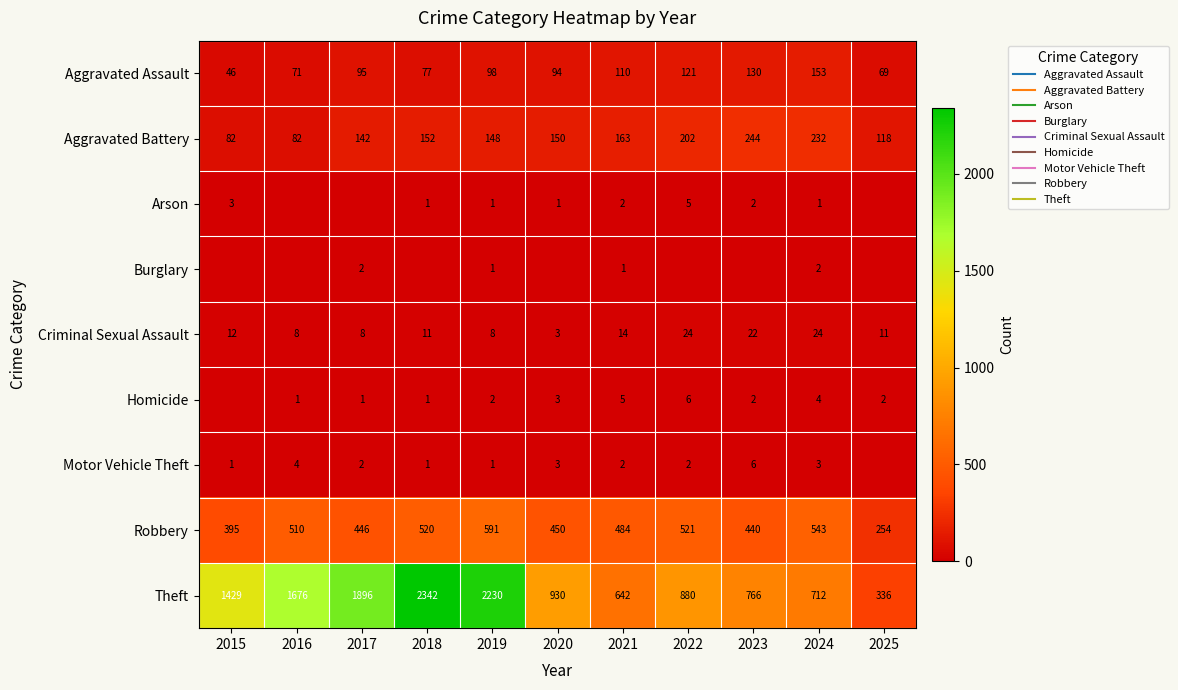

What is the difference between the highest and lowest values at 2018?

2342